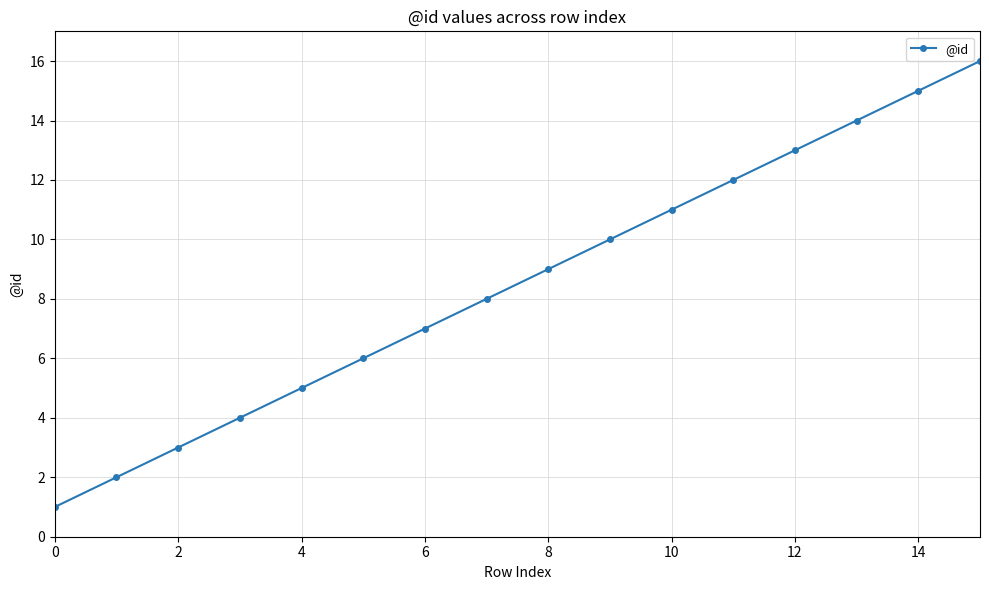

True or false: the data has more than 0 interior local peaks.

False